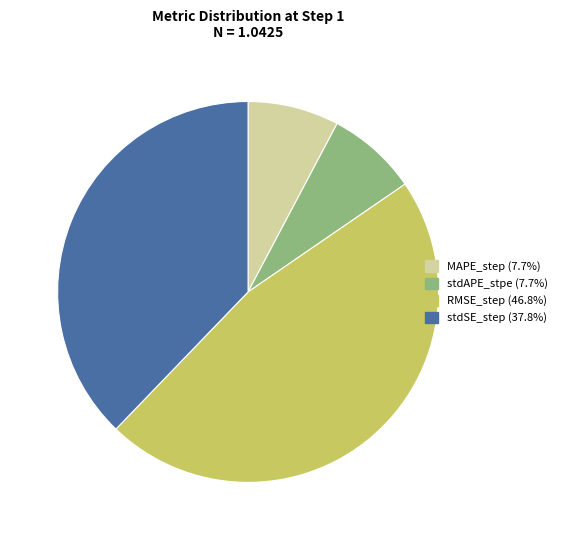

Which has a higher value, RMSE_step or MAPE_step?

RMSE_step